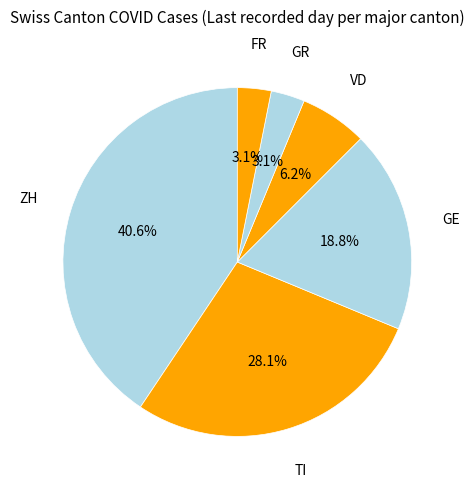

Count the number of slices in the pie.

6